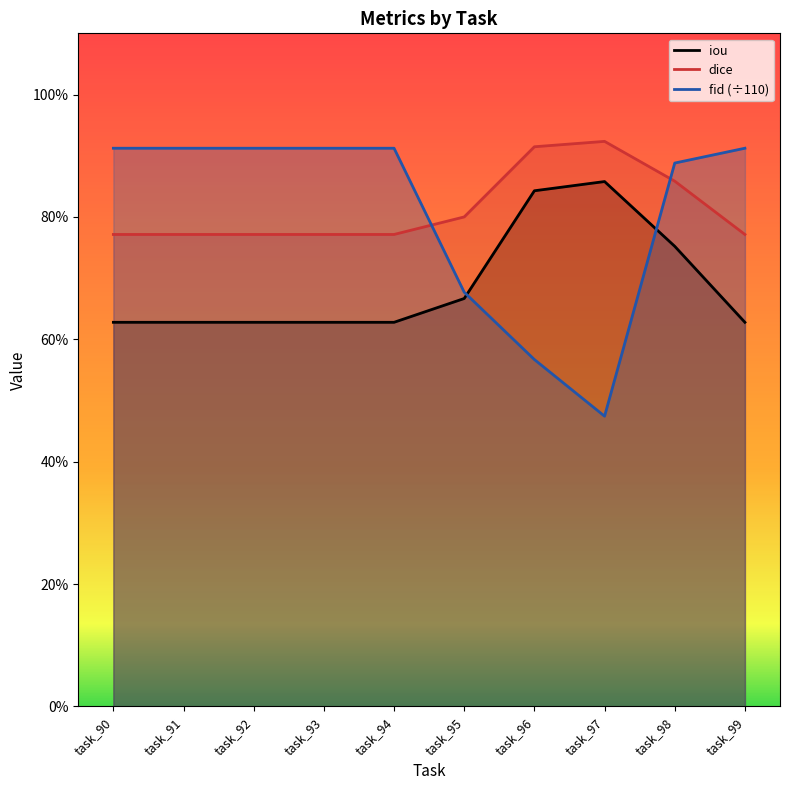

How many distinct data groups are displayed?

3